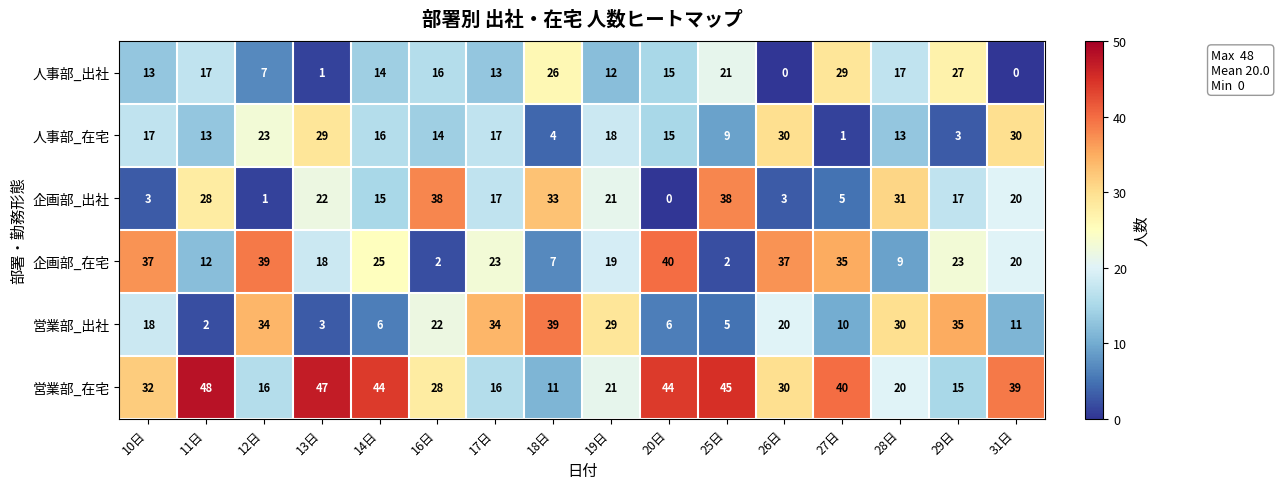

Count the number of data series in this chart.

6